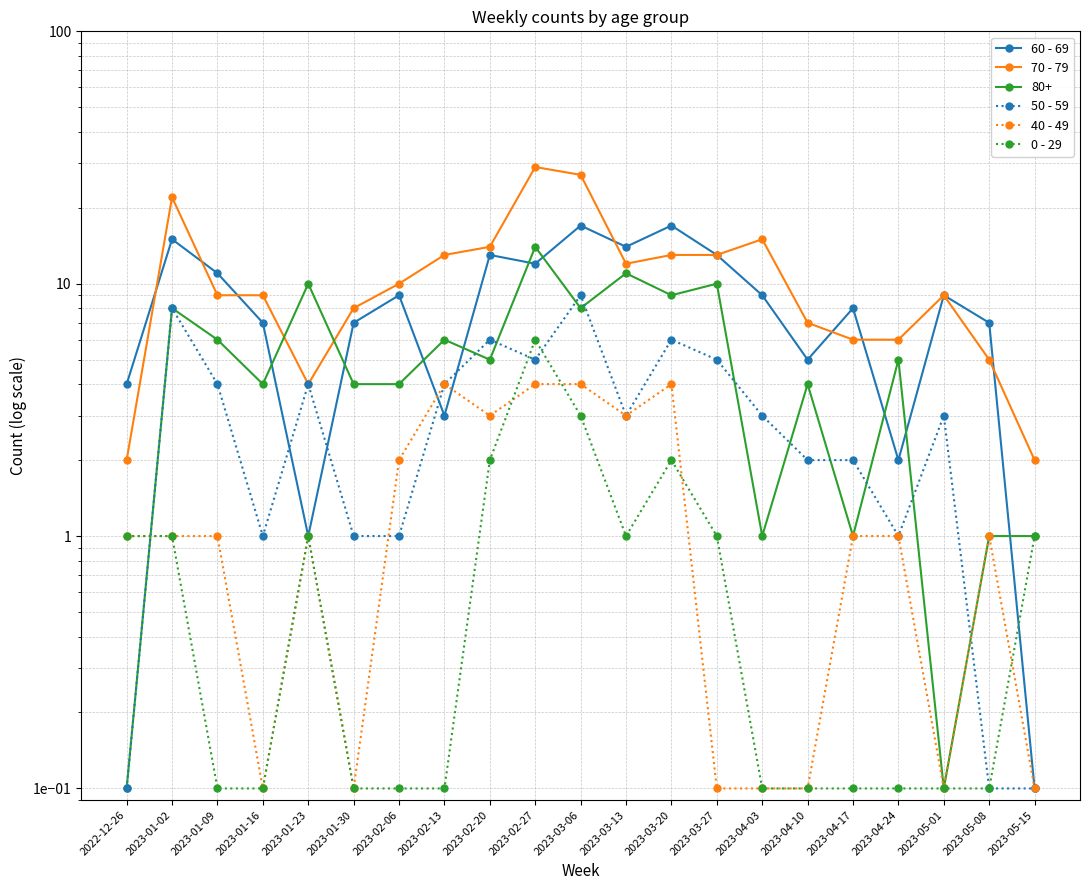

What is the greatest value displayed?

29.0